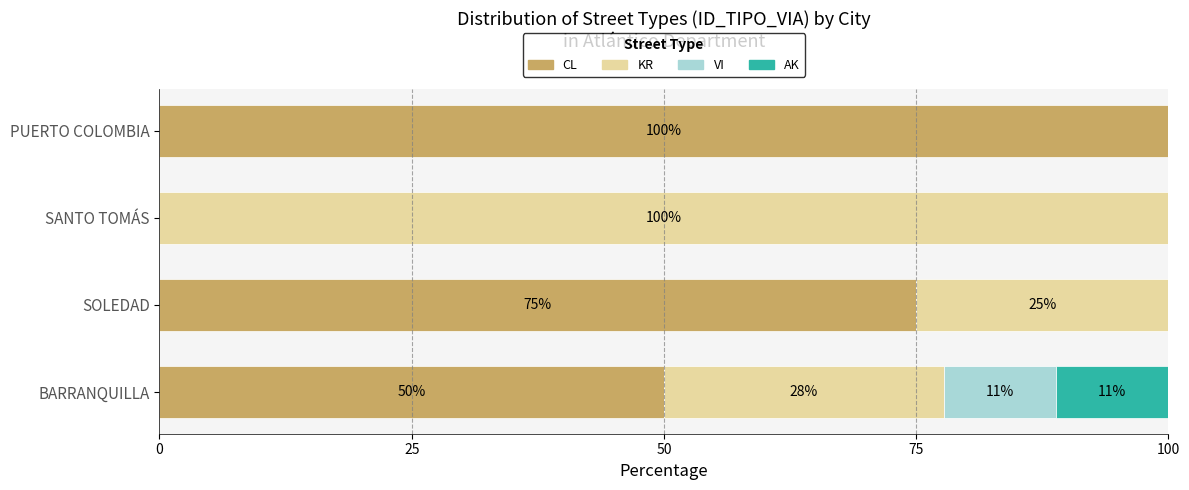

What is the total value across all series at PUERTO COLOMBIA?

100.0